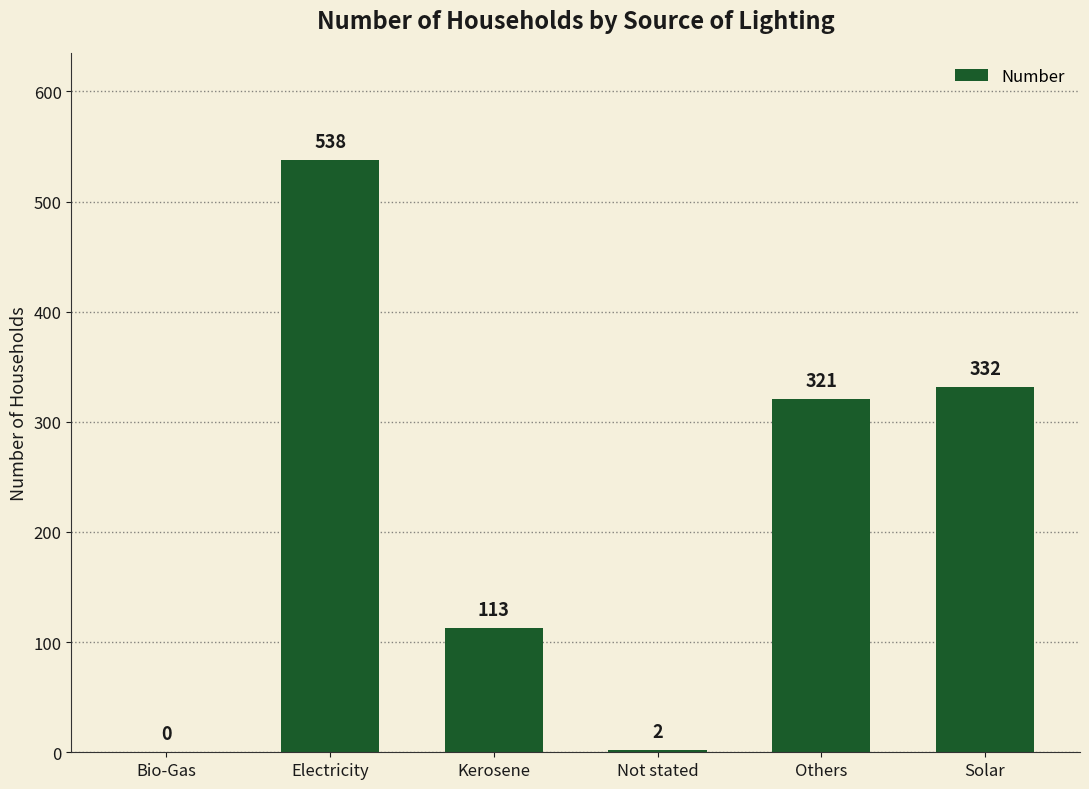

Which category has the highest value across all series?

Electricity